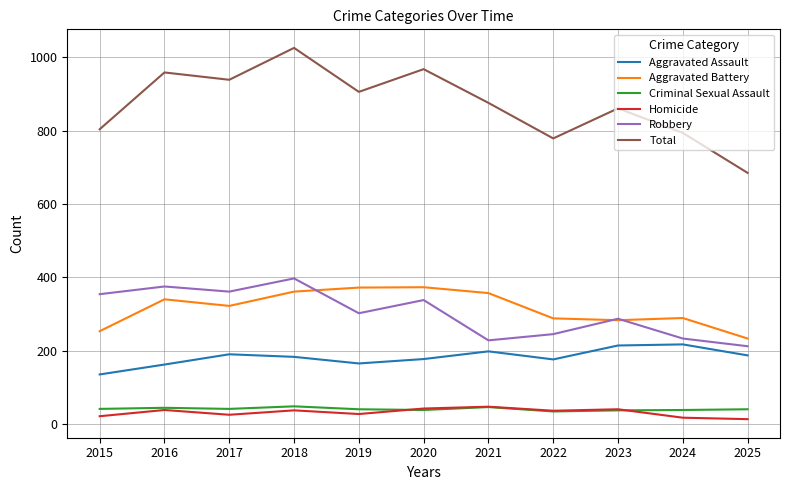

True or false: Aggravated Assault and Homicide intersect in this chart.

False